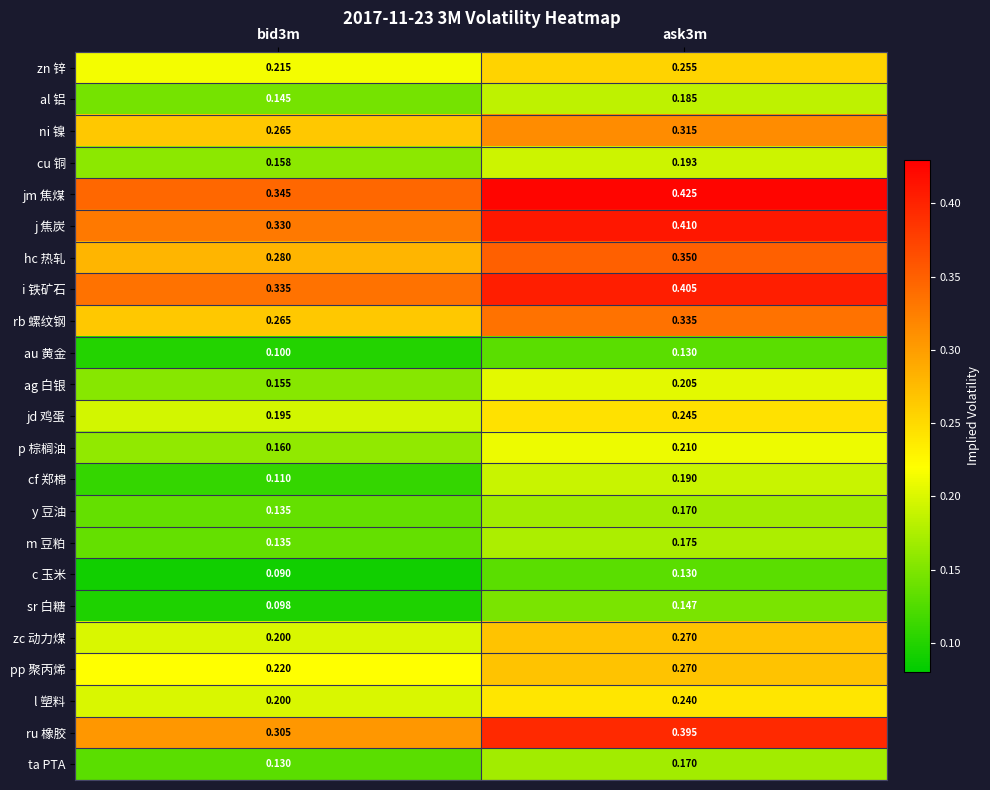

Which series has the largest range (max minus min)?

ru 橡胶